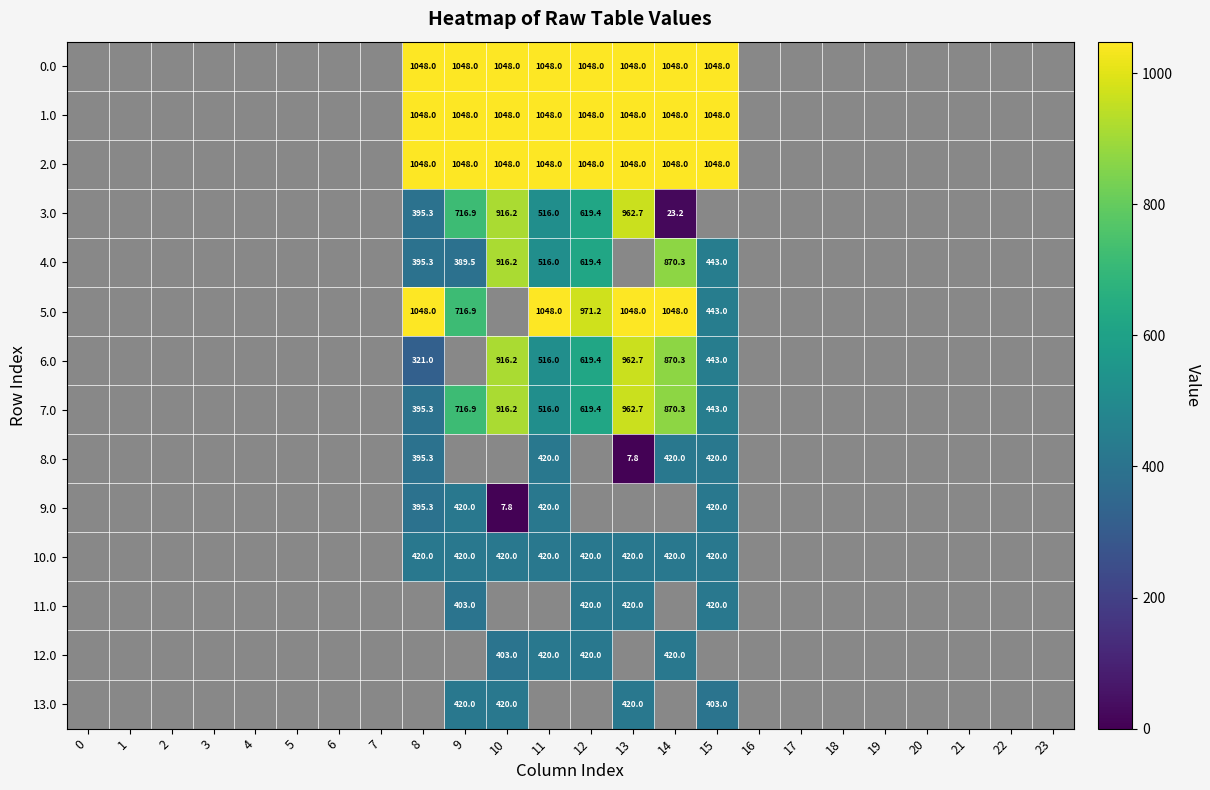

What is the greatest value displayed?

1048.0